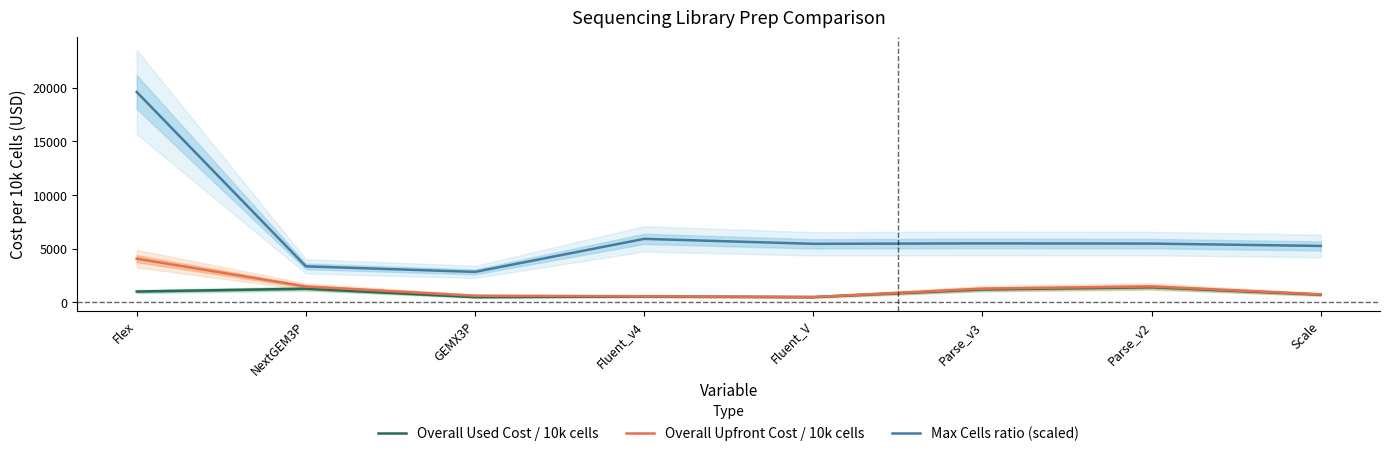

At which label is Max Cells ratio (scaled) closest to 11227?

Fluent_v4